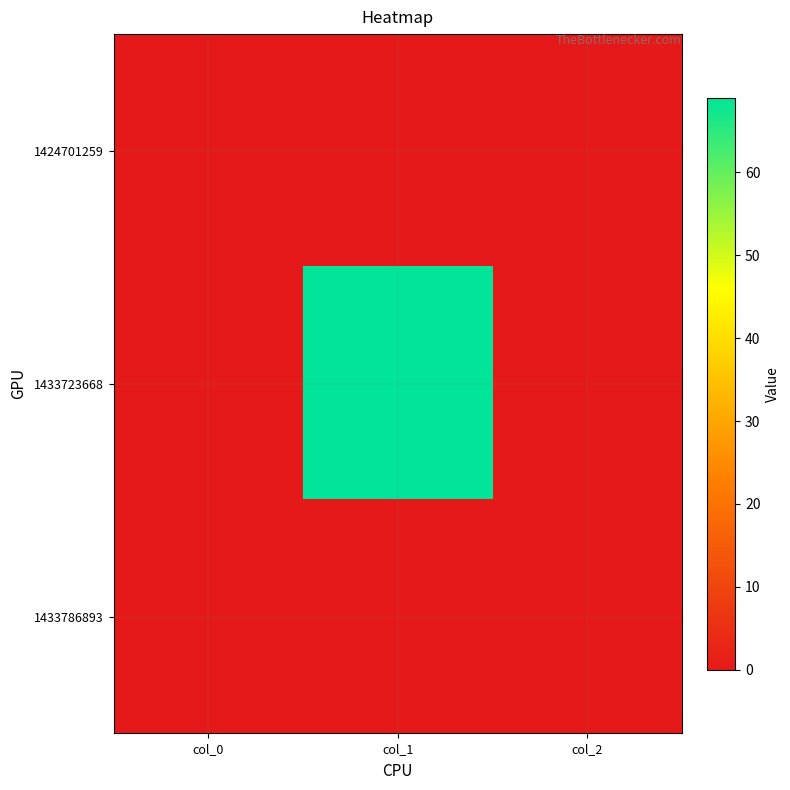

Which series has the largest total across all categories?

1433723668